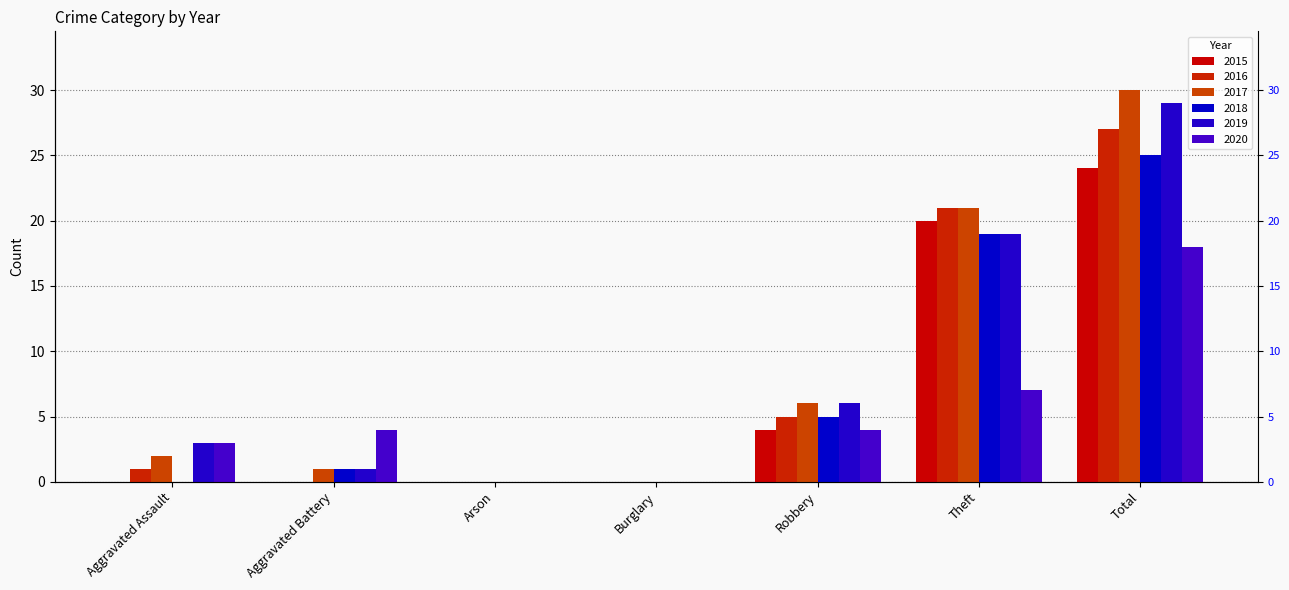

Between Total and Aggravated Battery, which is larger?

Total